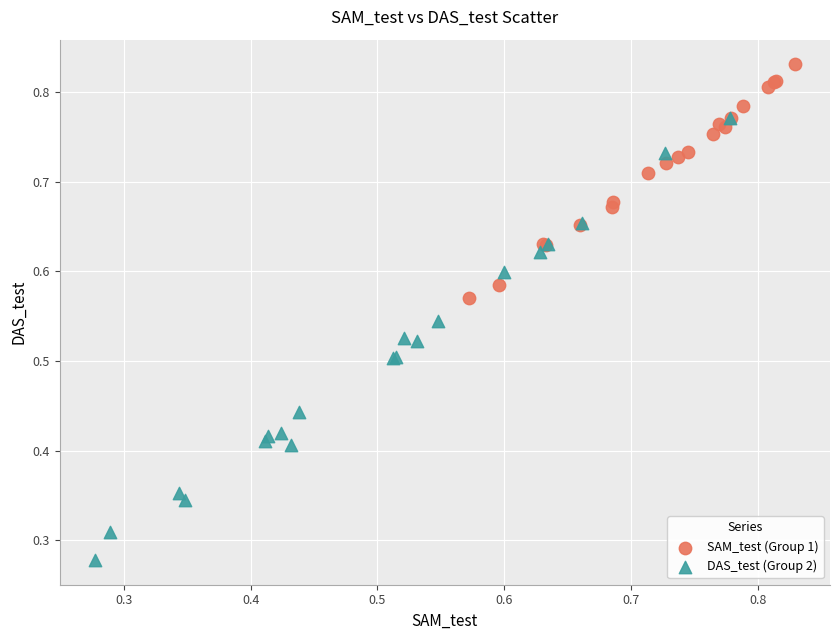

Which series reaches the maximum Y coordinate?

SAM_test (Group 1)